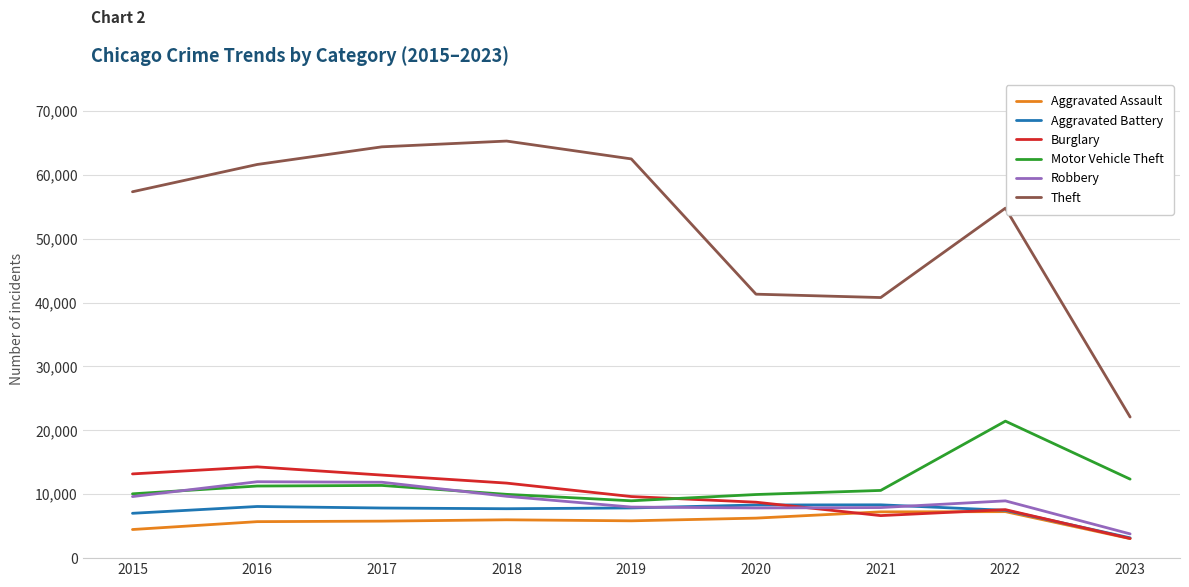

True or false: Motor Vehicle Theft and Theft cross at least once.

False